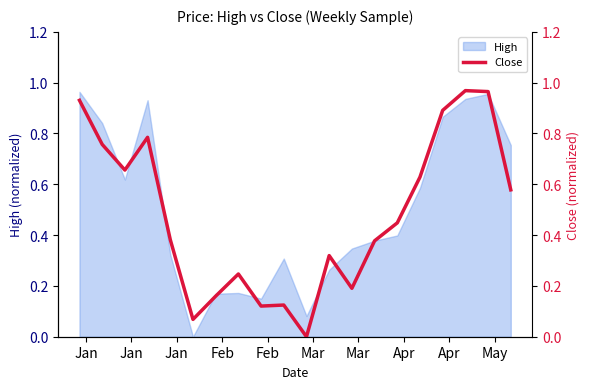

Reading left to right, list all the values displayed in this chart.

0.9	0.8	0.7	0.8	0.4	0.1	0.2	0.2	0.1	0.1	0.0	0.3	0.2	0.4	0.4	0.6	0.9	1.0	1.0	0.6